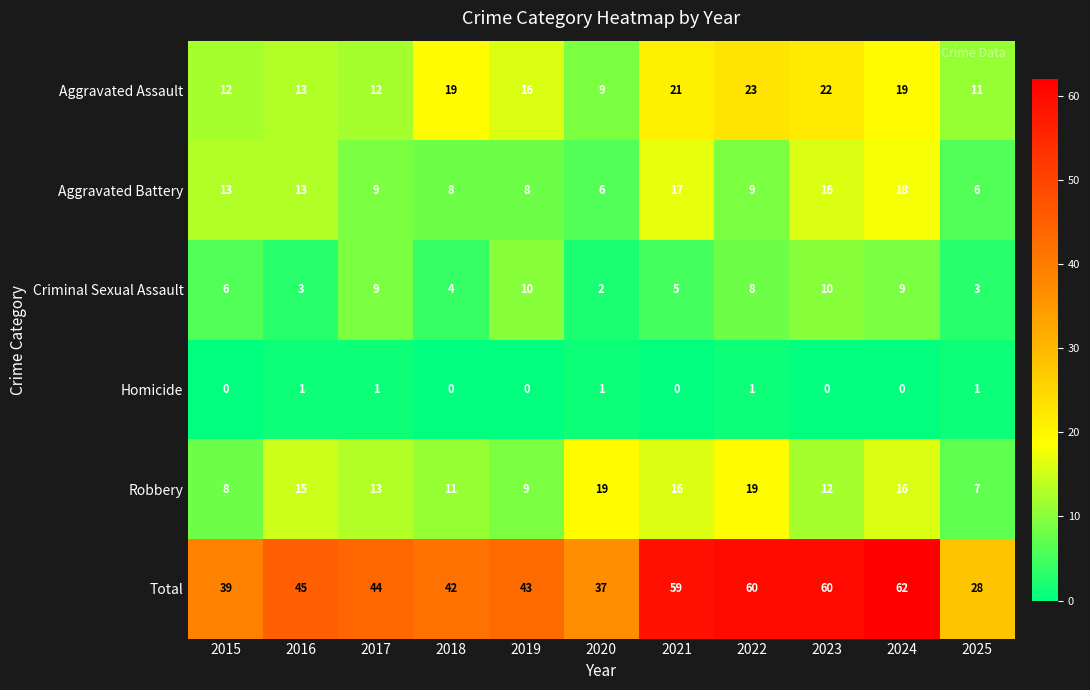

Count the number of categories in the chart.

11